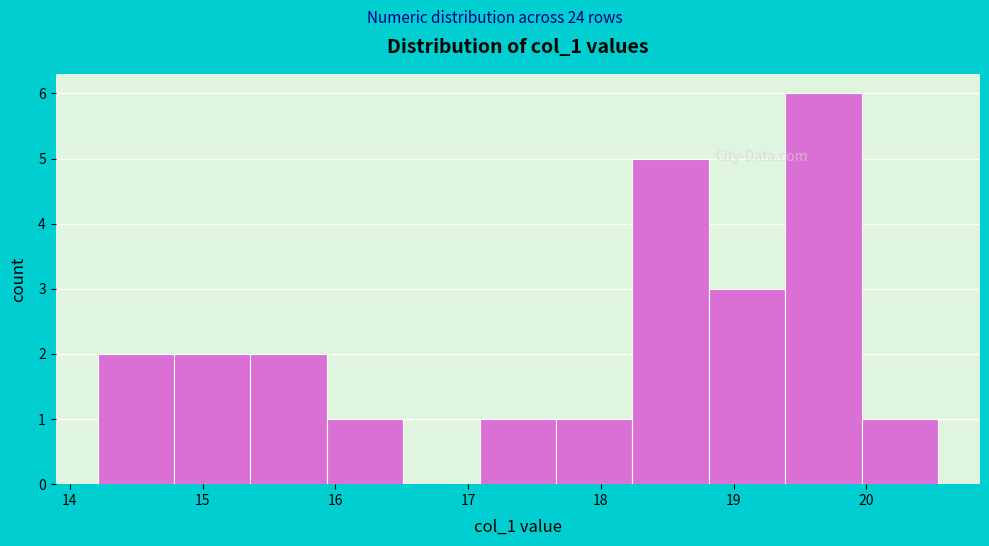

Reading left to right, transcribe this chart: for each bar, give the range it covers on the x-axis and its height. Neither the bar edges nor the heights are printed on the chart, so give them approximately, as read against the axes.

14.2 to 14.8: 2
14.8 to 15.4: 2
15.4 to 15.9: 2
15.9 to 16.5: 1
16.5 to 17.1: 0
17.1 to 17.7: 1
17.7 to 18.2: 1
18.2 to 18.8: 5
18.8 to 19.4: 3
19.4 to 20.0: 6
20.0 to 20.5: 1